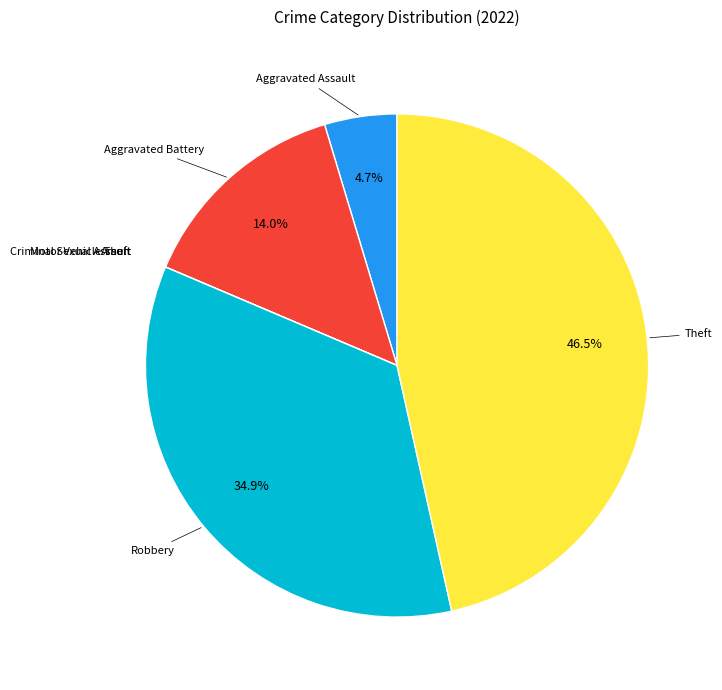

Which category has the biggest portion of the pie?

Theft